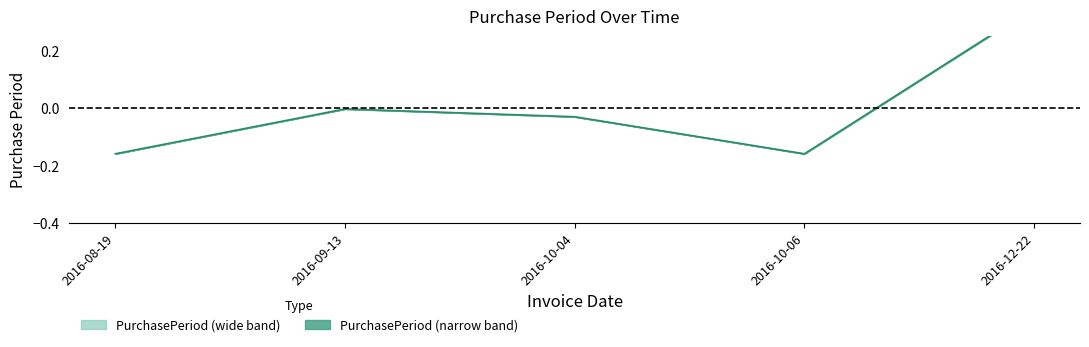

Rank the categories by value from highest to lowest.

2016-12-22, 2016-09-13, 2016-10-04, 2016-08-19, 2016-10-06